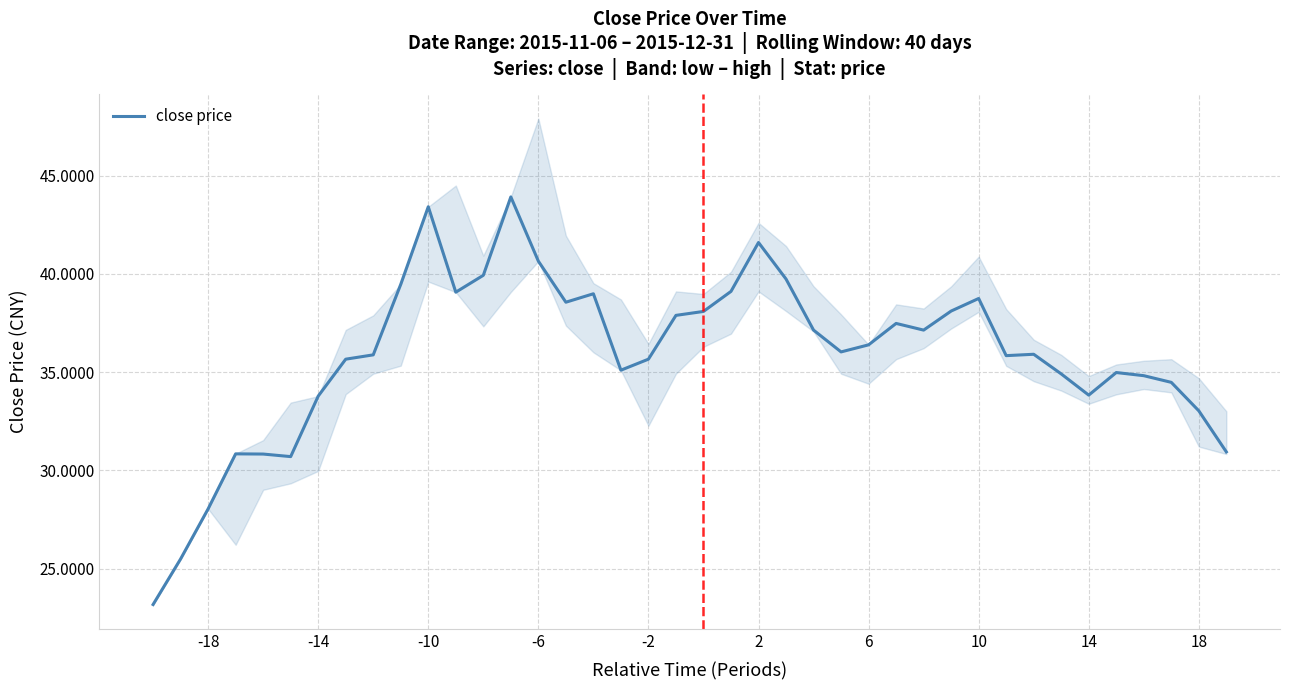

How many lines are shown in the chart?

1